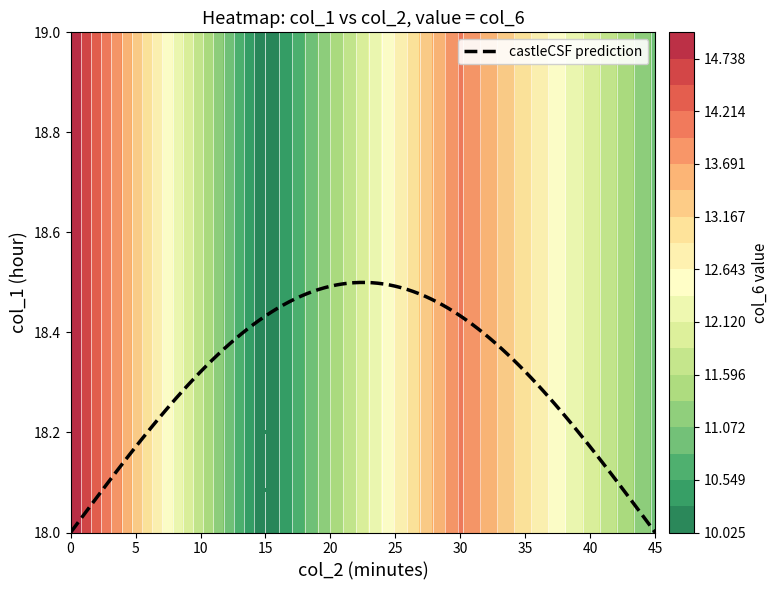

How many 18 values are between 10 and 14?

3